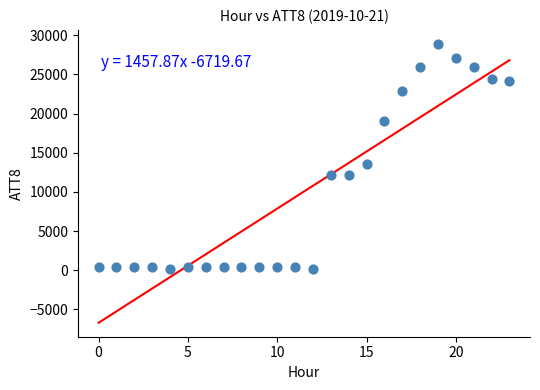

What Y value in the scatter plot is closest to 14500?

13600